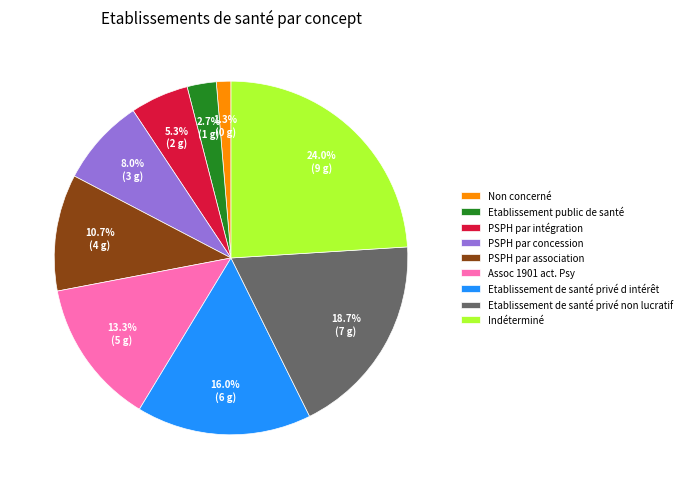

What is the ratio of the value at Etablissement de santé privé non lucratif to the value at PSPH par association?

1.7